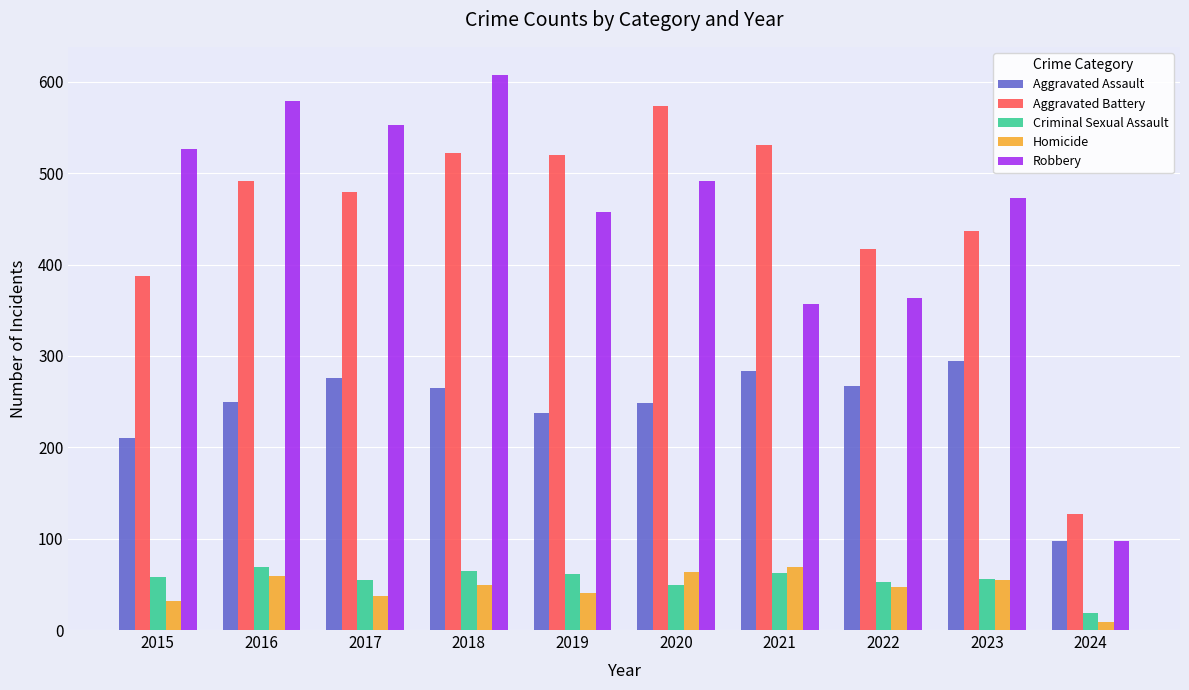

How many bars are there in total?

50